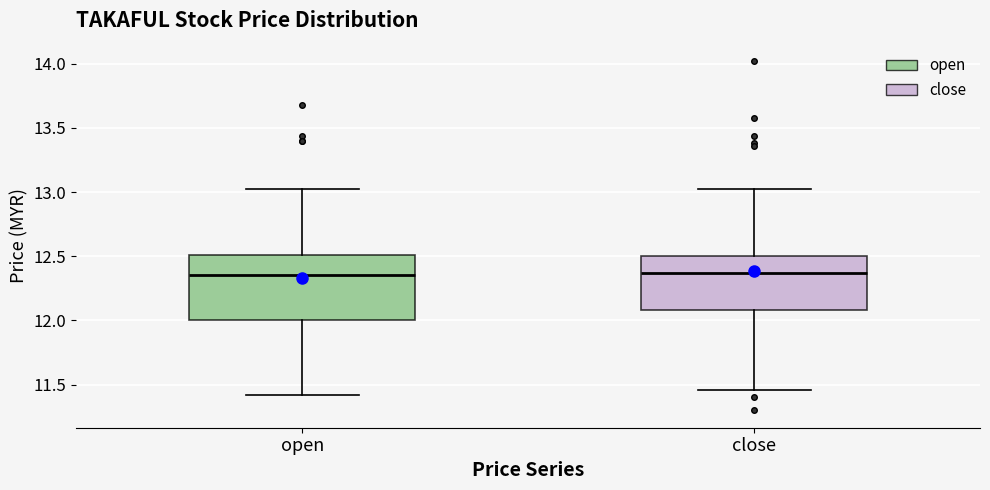

Reading left to right, transcribe this box plot: for each box, give where its median line is, the range the box spans, and where its two whiskers end, as read against the y-axis. The values are not printed on the chart, so give them approximately, as read against the axis.

open: median 12.35, box 12.00 to 12.50, whiskers 11.40 to 13.00
close: median 12.35, box 12.10 to 12.50, whiskers 11.45 to 13.00